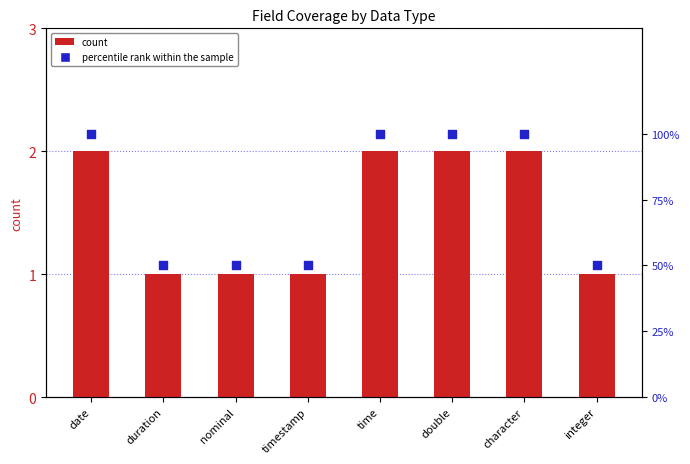

Is the value of percentile rank within the sample at integer greater than the value of count at timestamp?

Yes